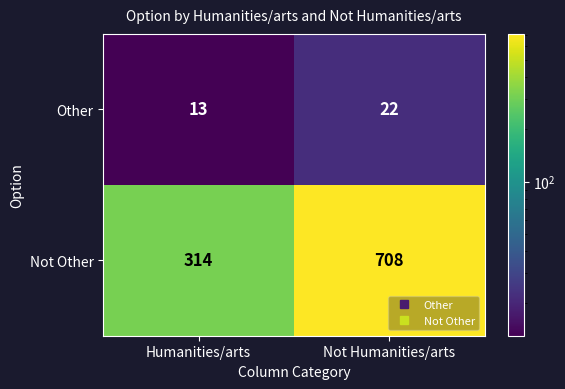

Reading left to right, transcribe all the data shown in this chart.

Other: 13	22
Not Other: 314	708